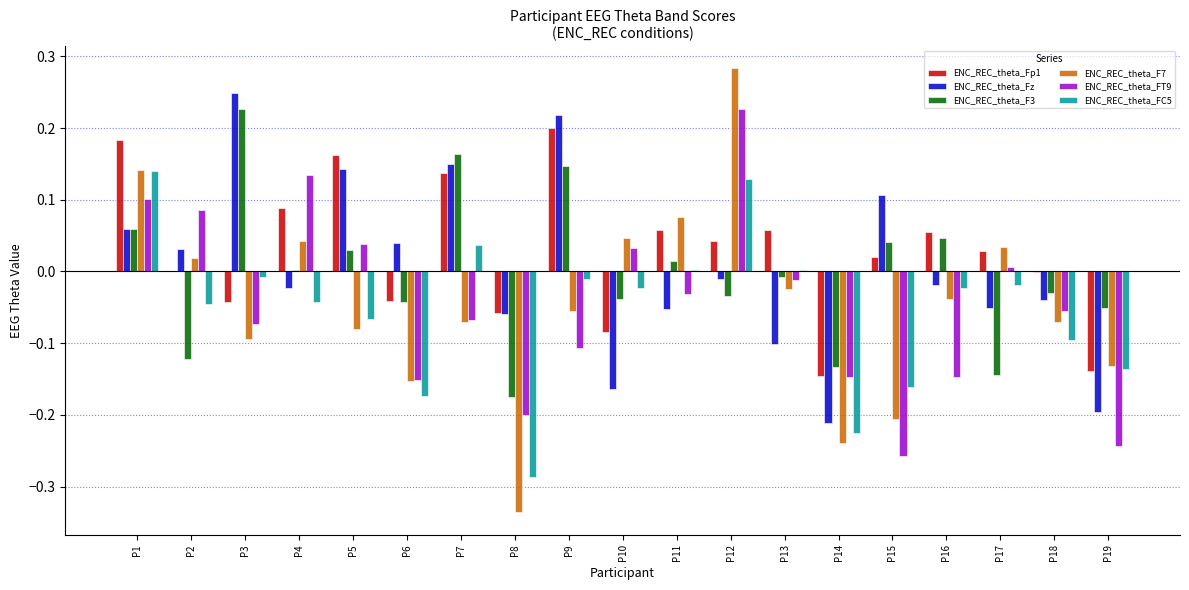

How many distinct data groups are displayed?

6